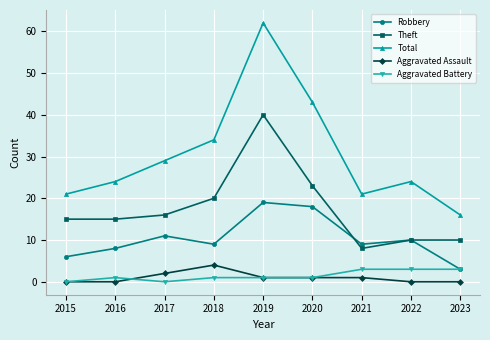

The value of Robbery at 2020 is 18. True or false?

True